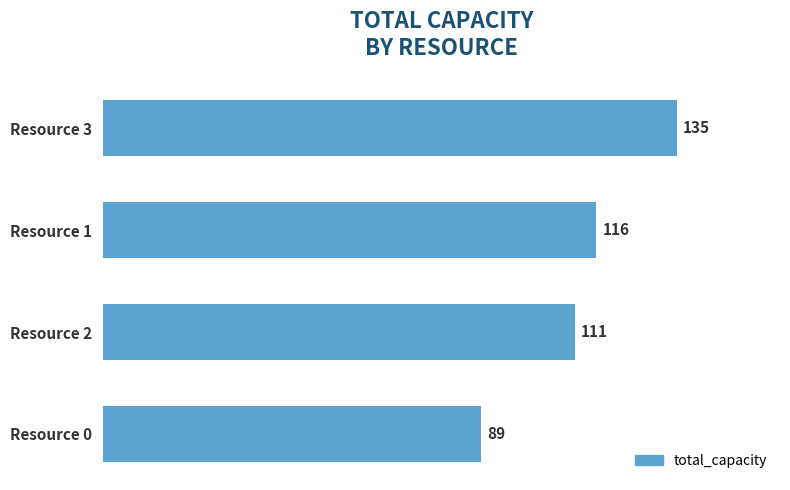

How many distinct data groups are displayed?

1